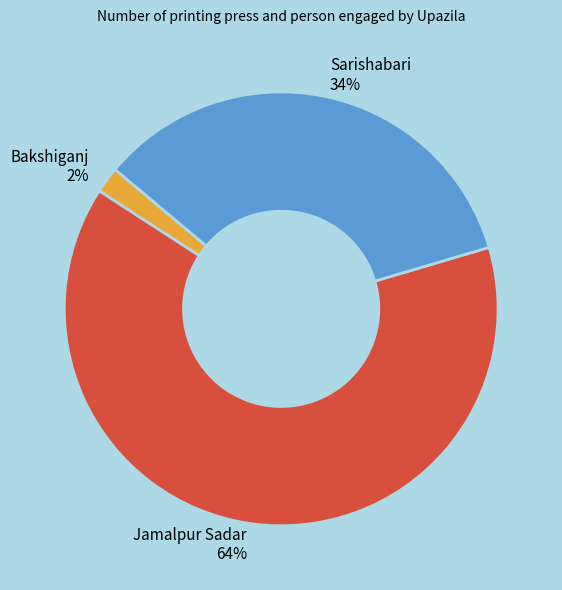

To the nearest percent, what percentage of the pie is Jamalpur Sadar?

64%